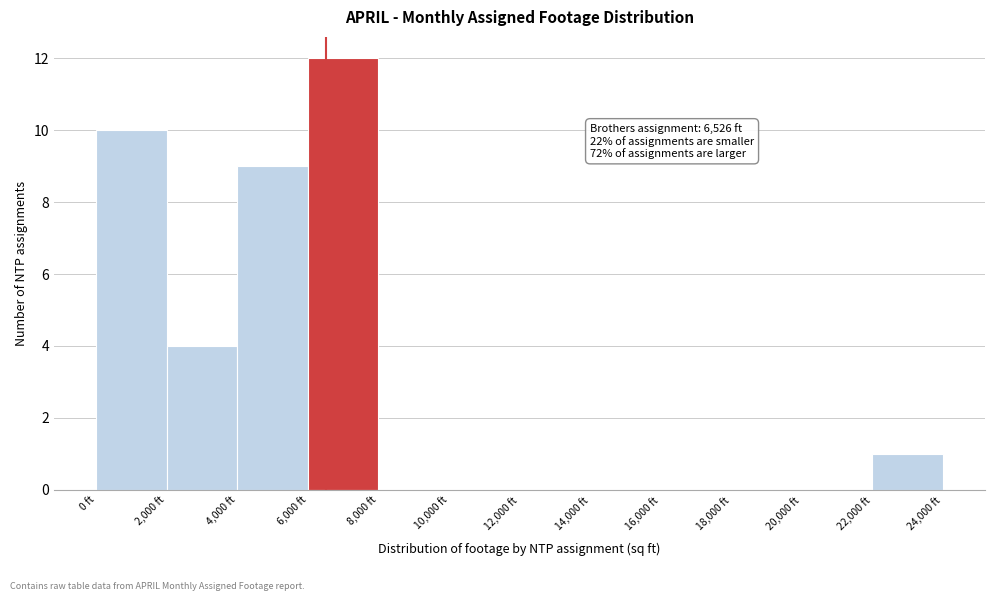

Which range on the x-axis has the tallest bar?

6000 to 8000